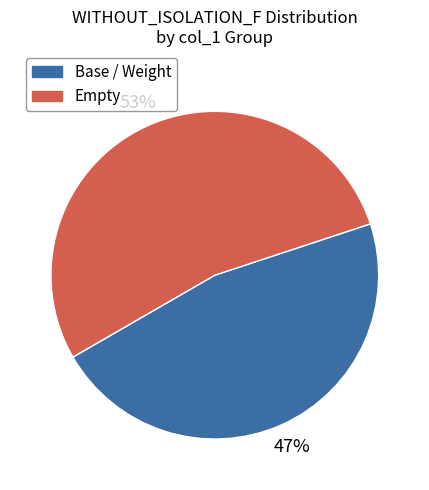

Is there any slice that represents more than half of the pie?

Yes